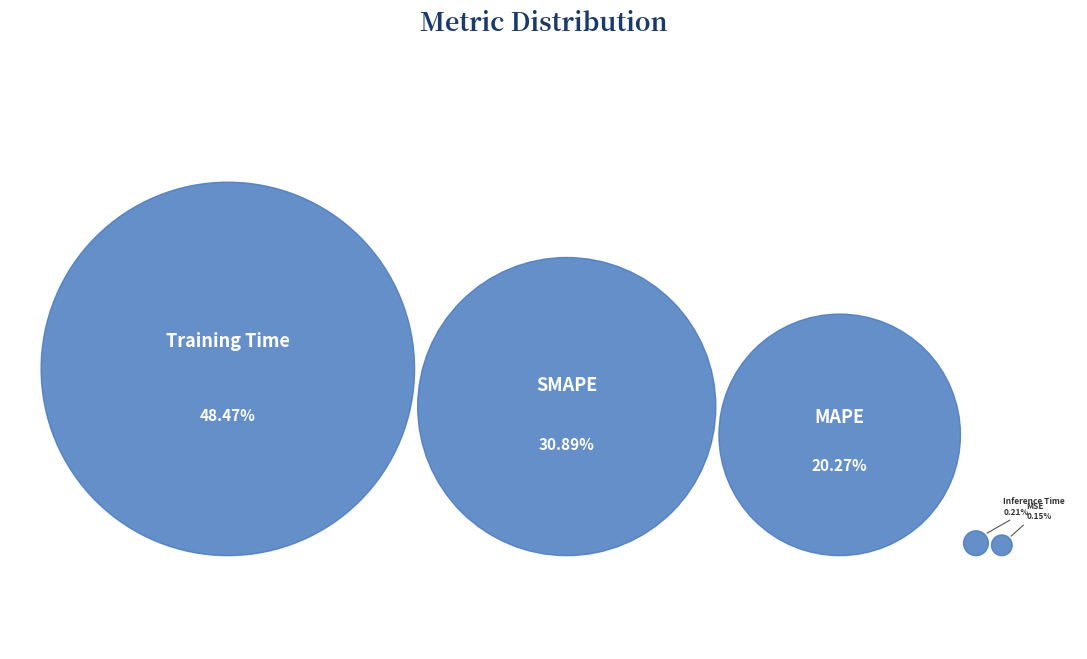

What is the smallest slice in the pie chart?

MSE